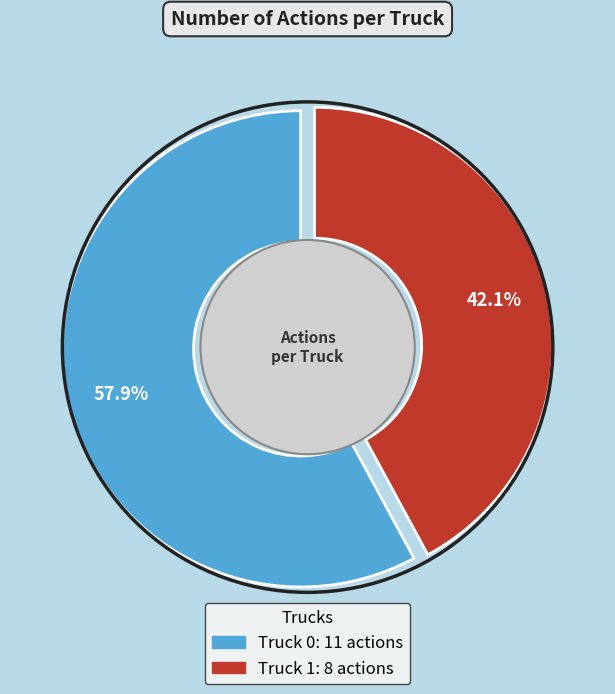

To the nearest percent, what percentage of the pie is Truck 1?

42%